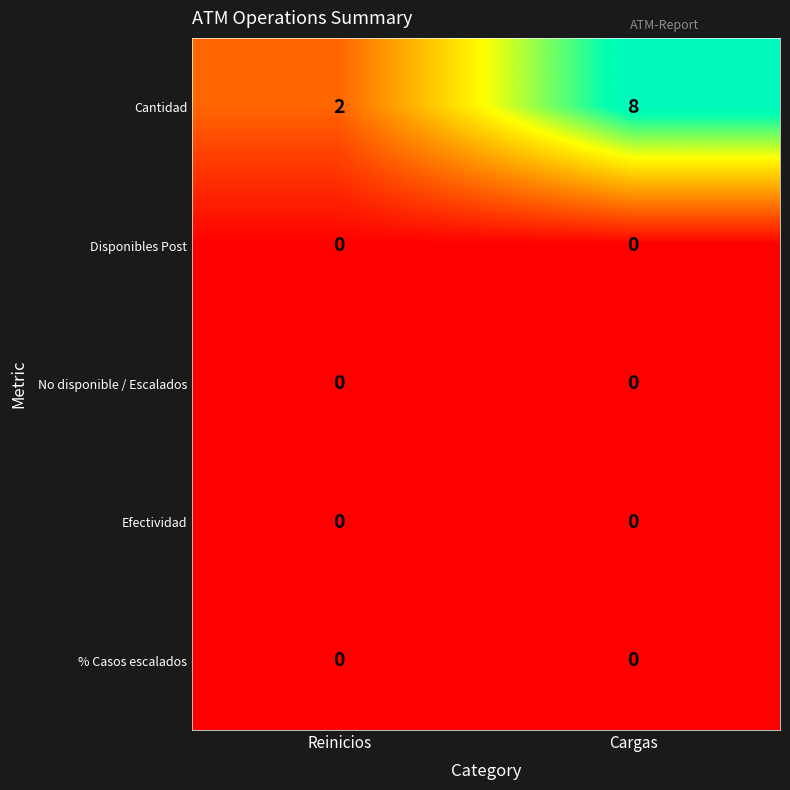

The Efectividad series shows 0 at Cargas. True or false?

True